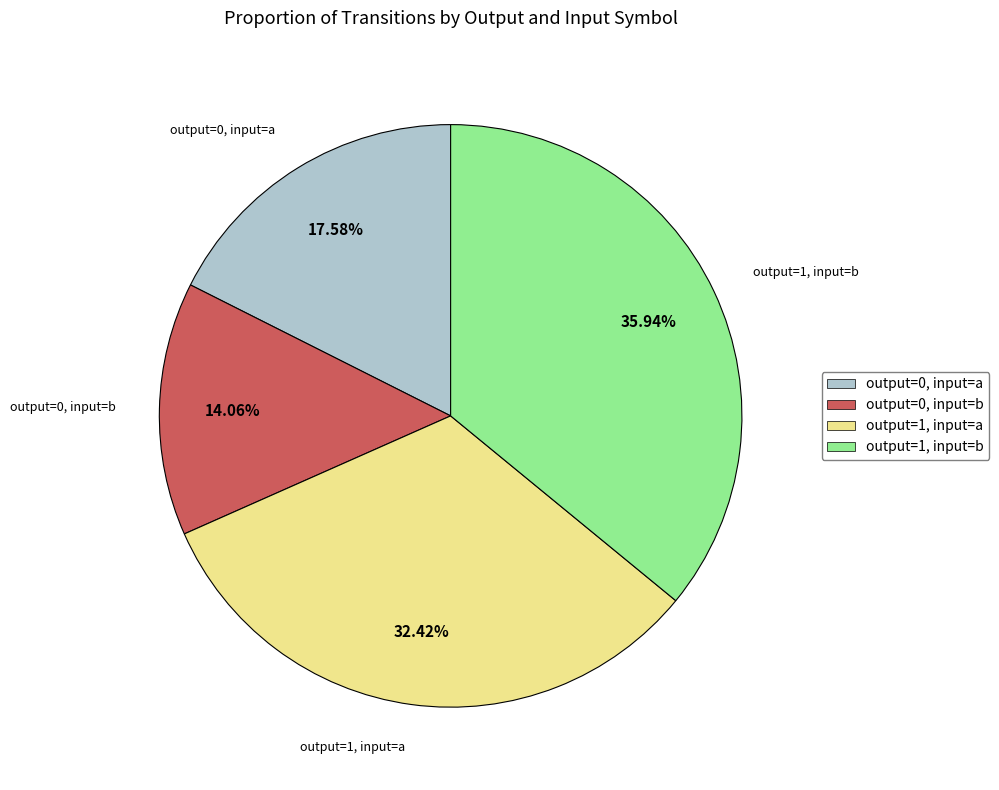

Is there a majority slice in this chart?

No